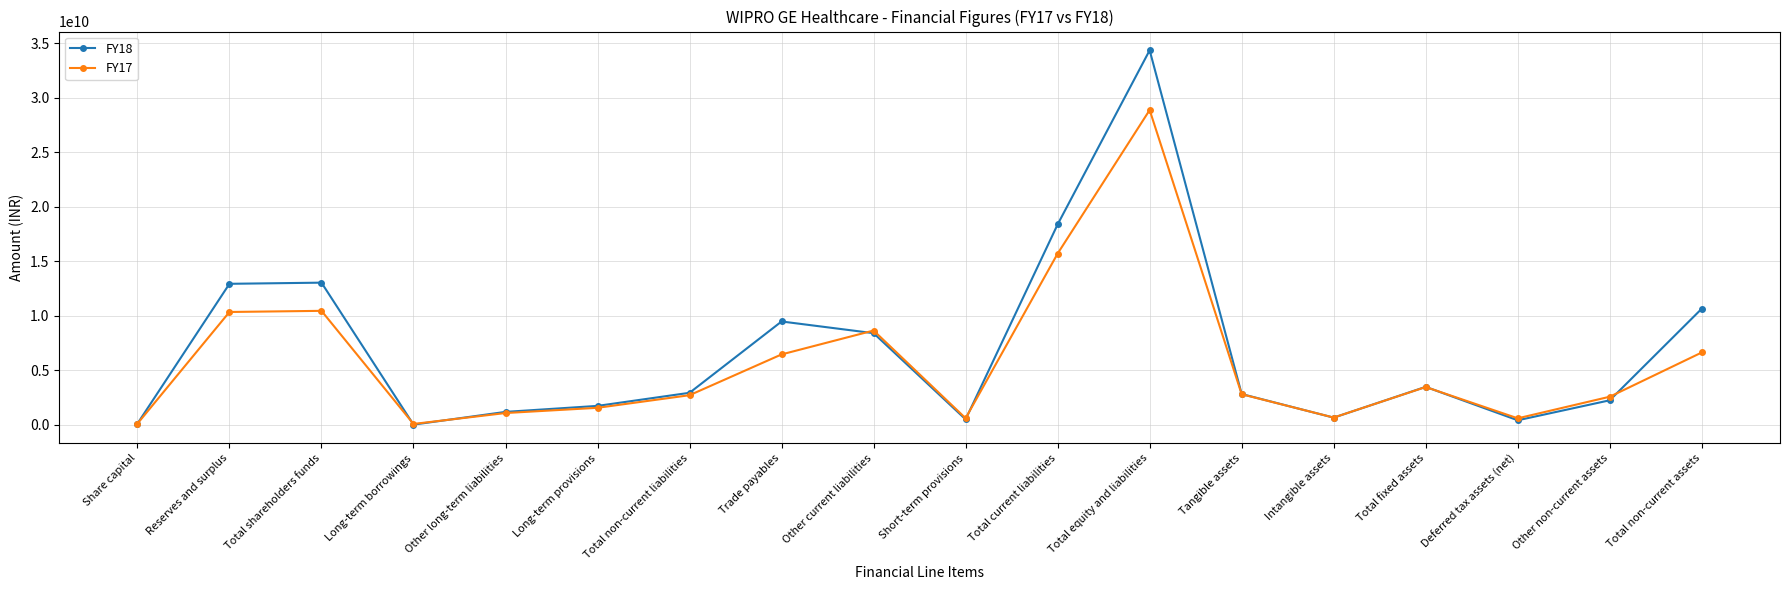

How many values in the FY18 series are below 2934600000?

9